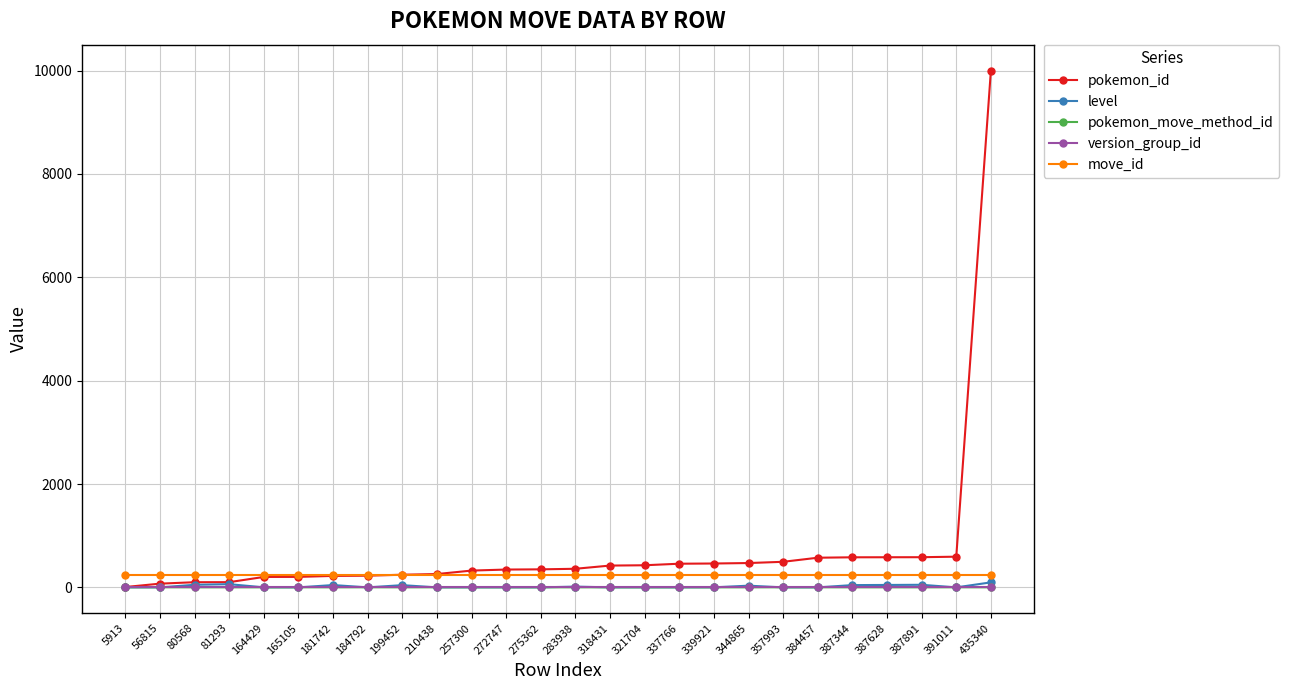

The value of version_group_id at 275362 is 14. True or false?

True